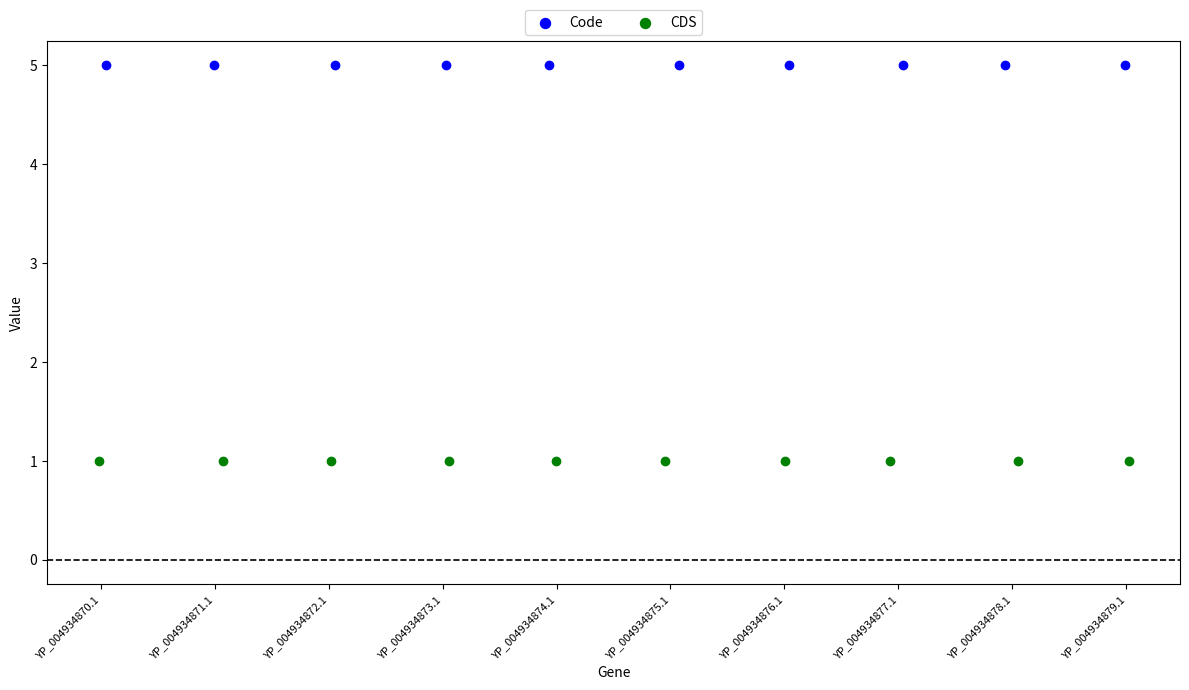

Which series contains the highest Y value?

Code